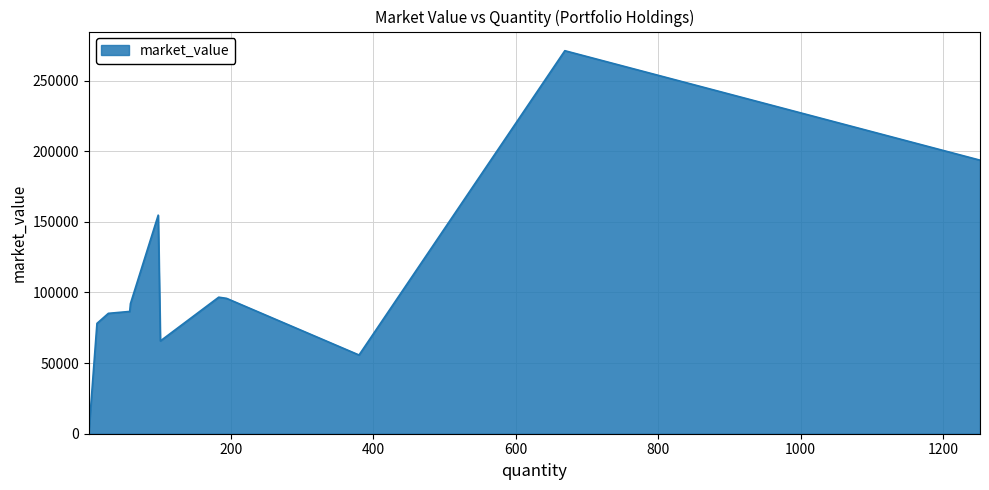

How many lines are shown in the chart?

1